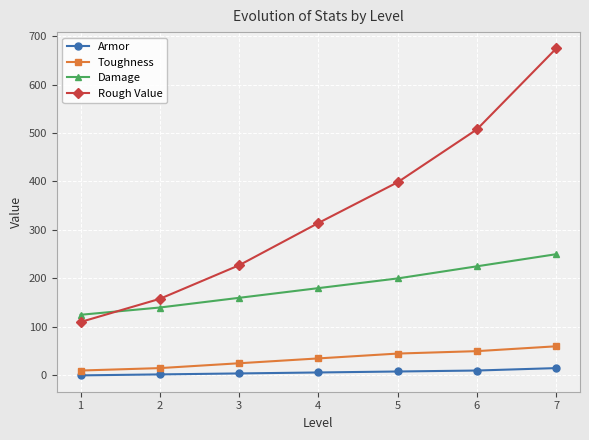

How many lines are shown in the chart?

4